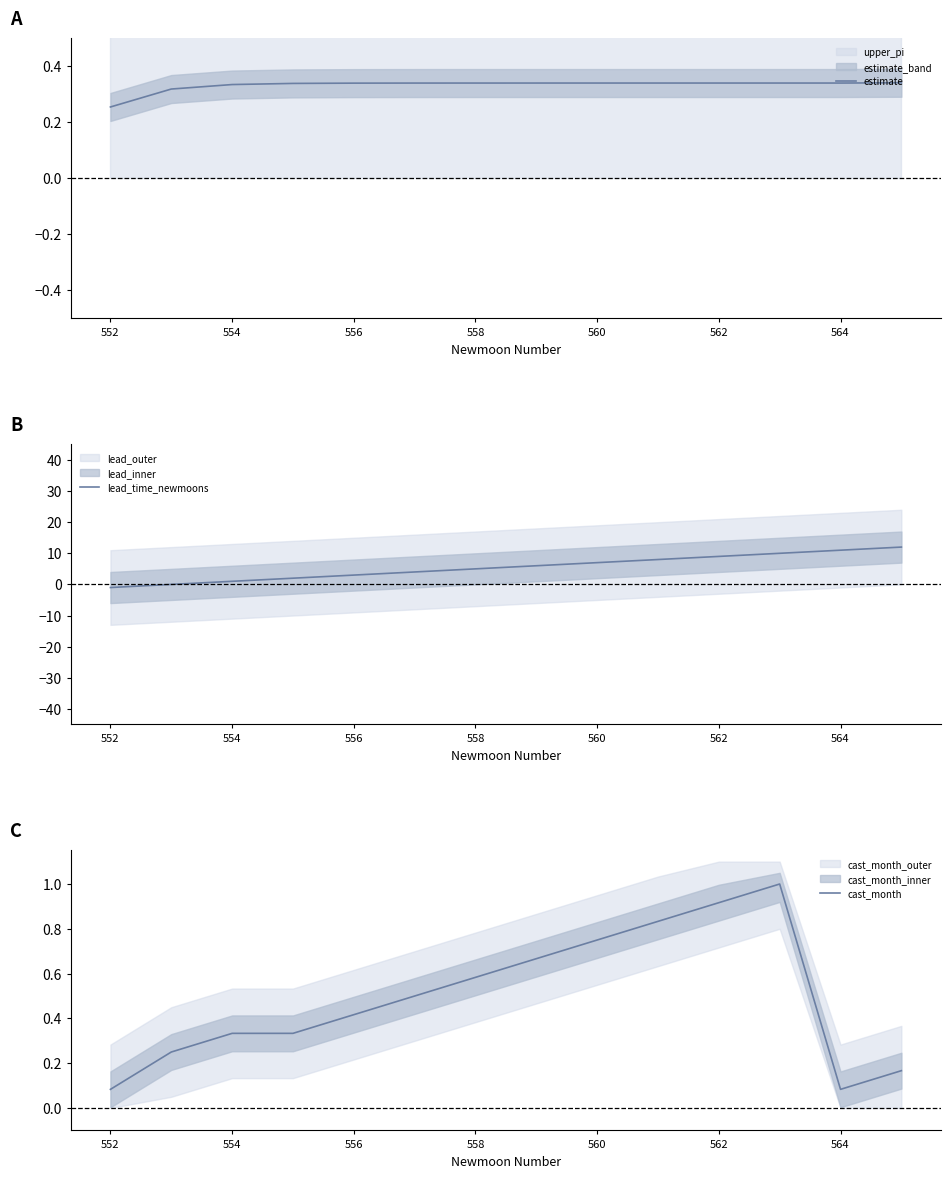

Rank the series by their maximum value, from highest to lowest.

lead_time_newmoons, cast_month, estimate